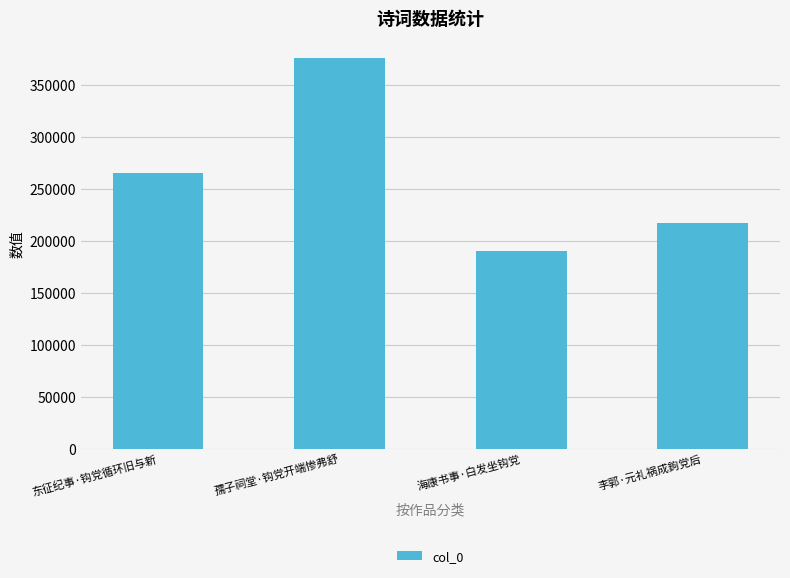

Reading left to right, extract all data points from this chart.

东征纪事·钩党循环旧与新=265782	孺子祠堂·钩党开端惨弗舒=376294	海康书事·白发坐钩党=189913	李郭·元礼祸成鉤党后=216719